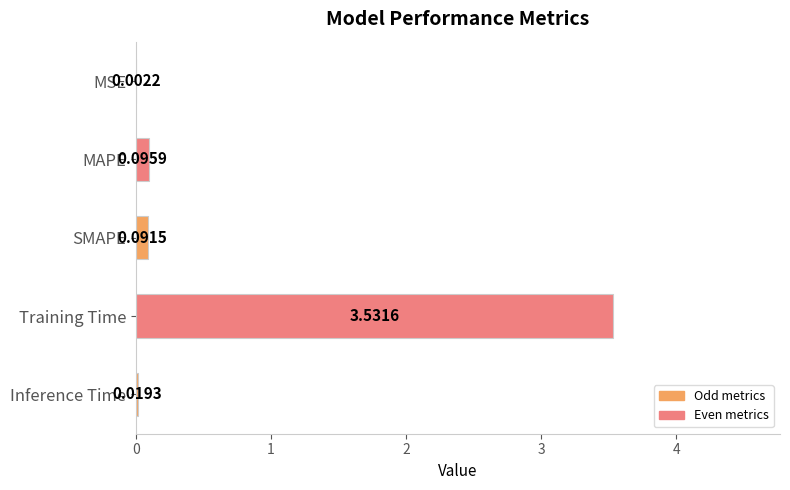

Are the bars grouped side by side (vs. stacked)?

No